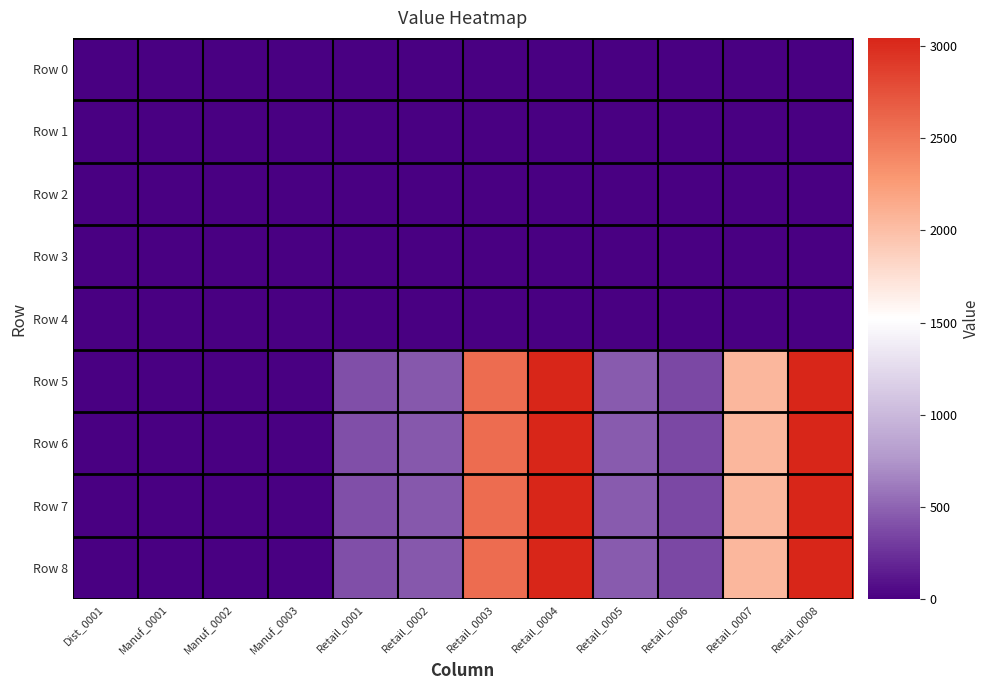

At how many categories does at least one series exceed 2342?

3